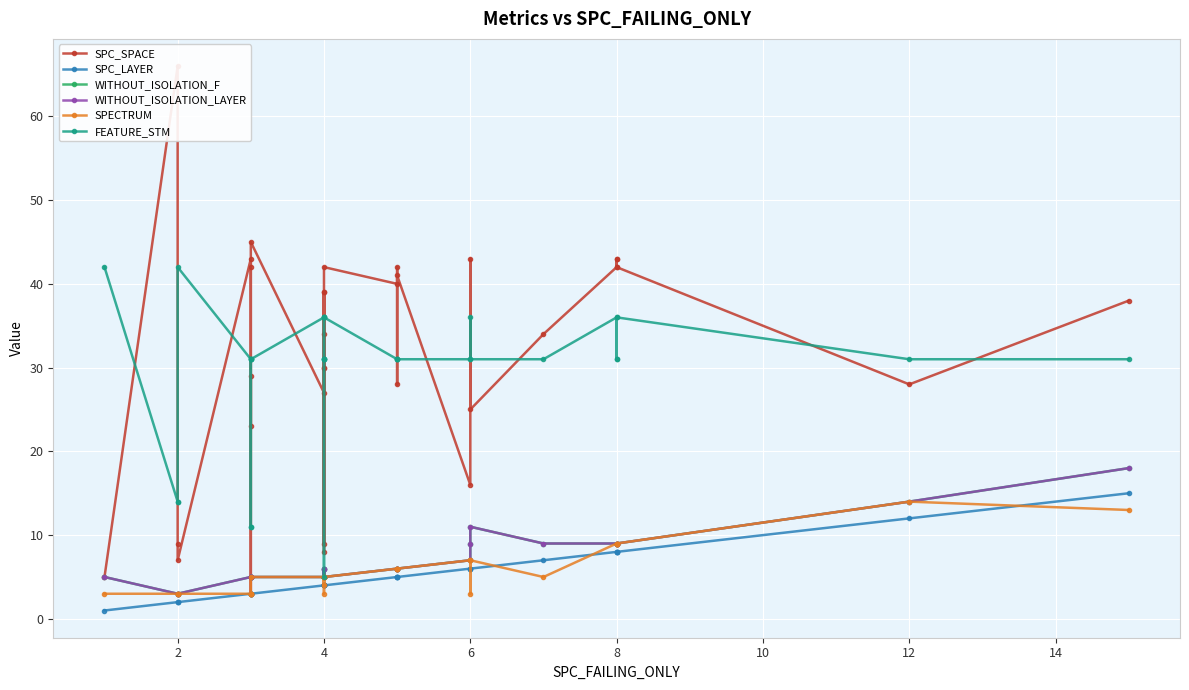

The SPC_SPACE series shows 26 at 8. True or false?

False